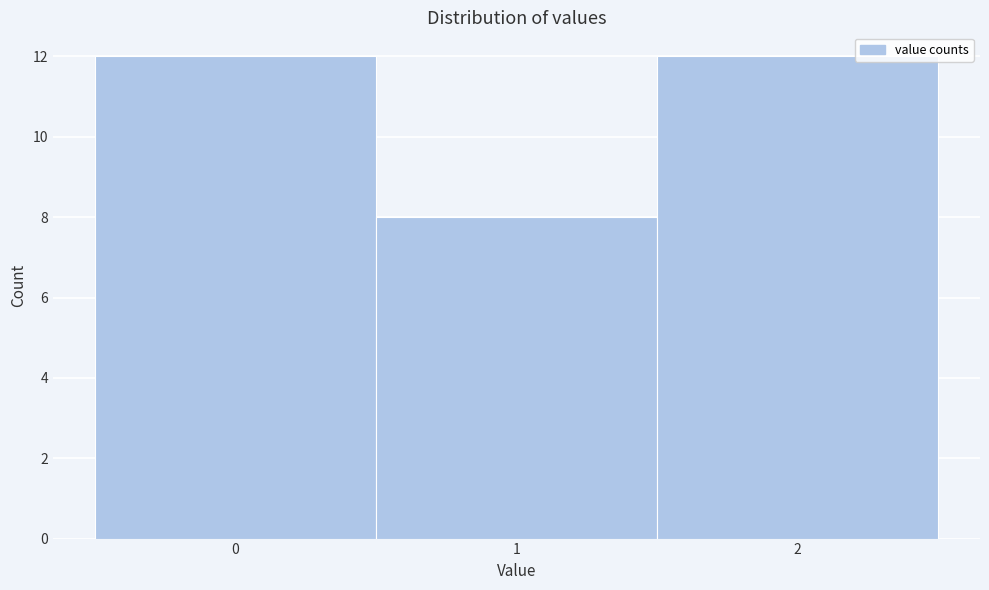

Reading left to right, list every bar in this chart as the range it spans on the x-axis followed by its height. The values are not printed on the chart, so give them approximately, as read against the axis.

-0.5 to 0.5: 12
0.5 to 1.5: 8
1.5 to 2.5: 12